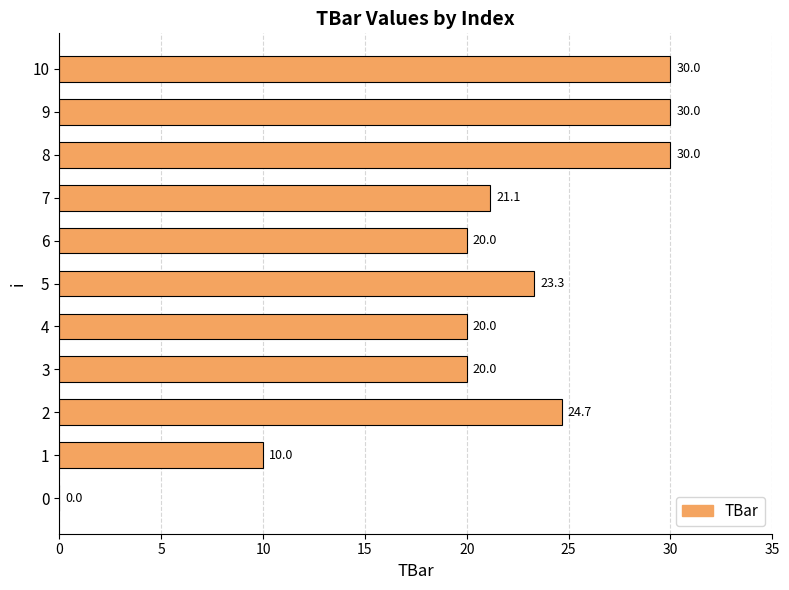

Reading top to bottom, list all the values displayed in this chart.

10=30.0	9=30.0	8=30.0	7=21.1	6=20.0	5=23.3	4=20.0	3=20.0	2=24.7	1=10.0	0=0.0